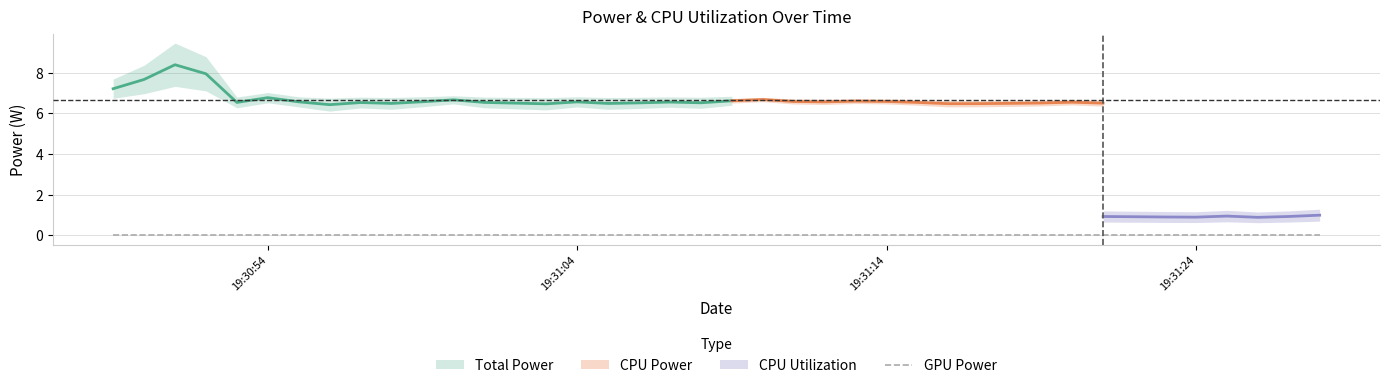

What is the label of the 23rd point from the left?

2025-03-25 19:31:11